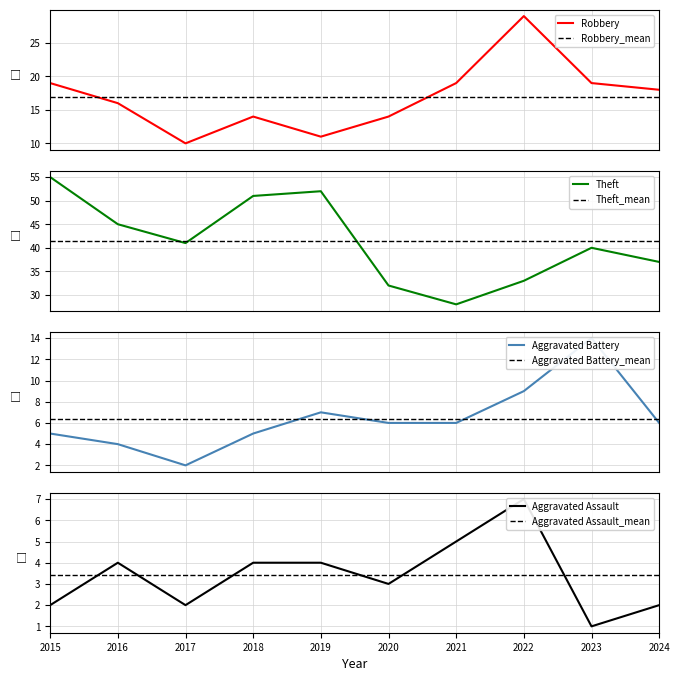

Count the number of categories in the chart.

10